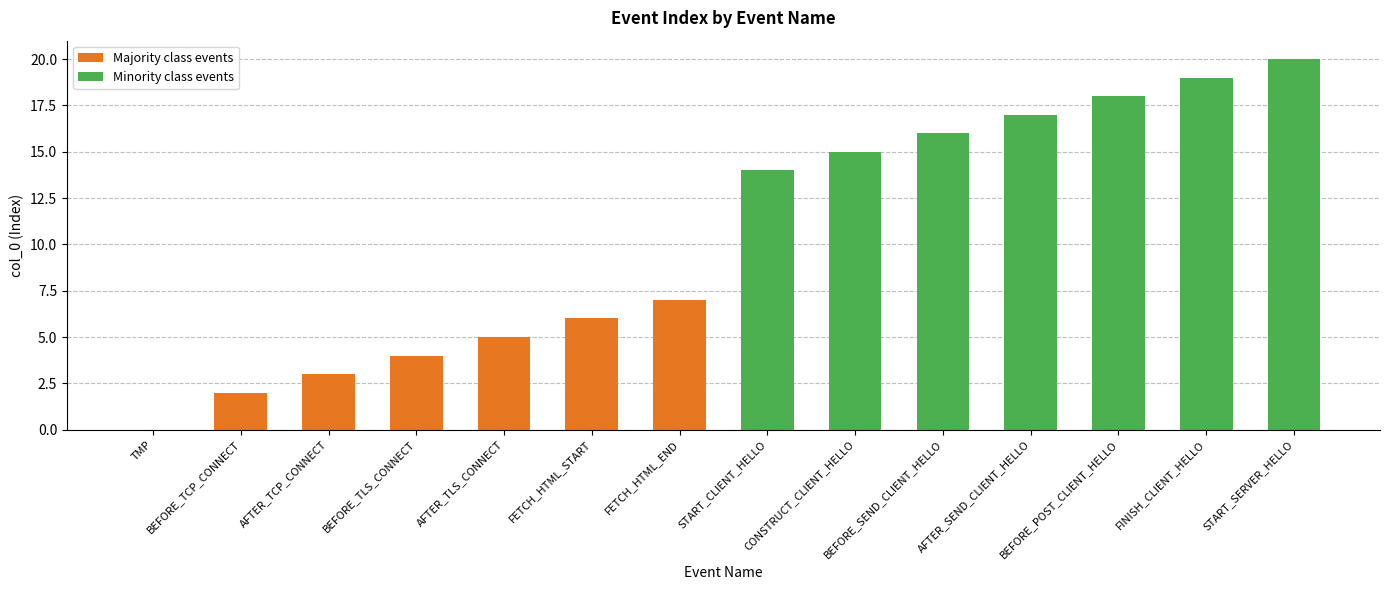

What value does the Majority class events series have at BEFORE_TLS_CONNECT?

4